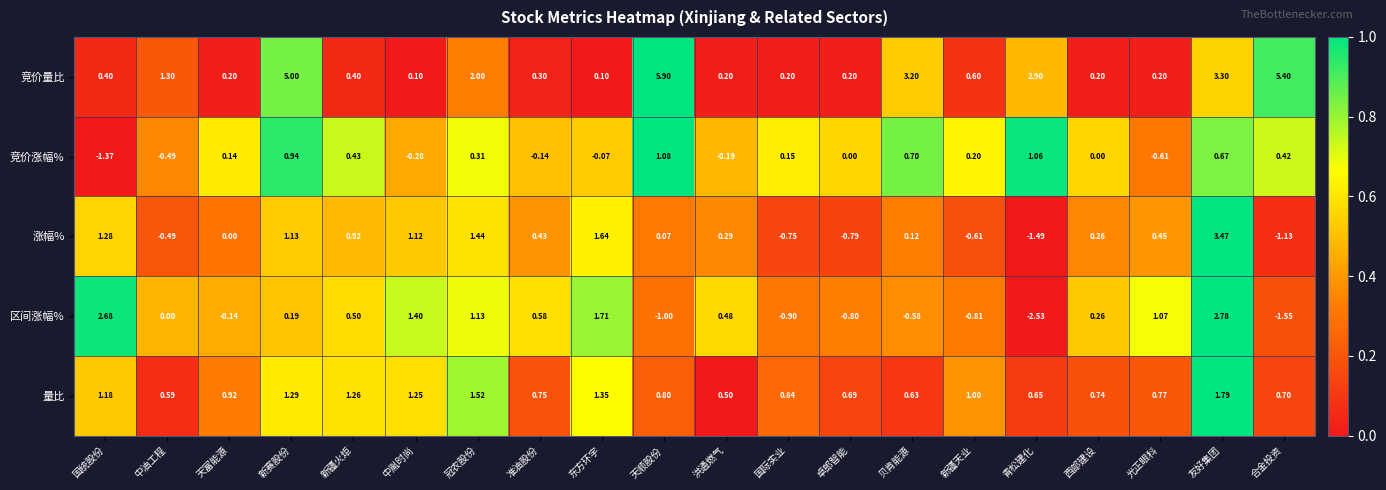

Which category has the lowest value across all series?

青松建化